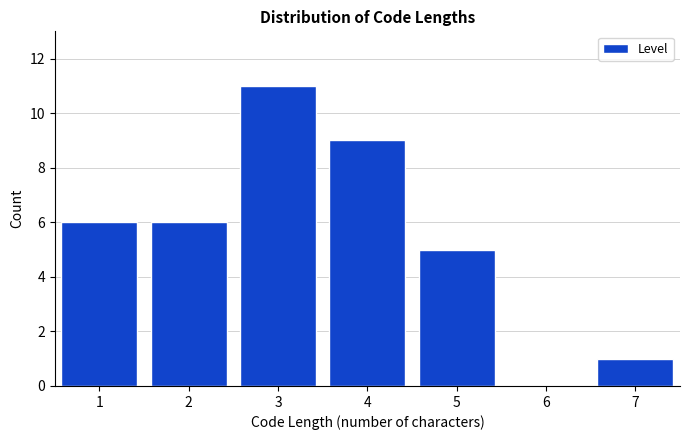

Reading left to right, transcribe all the data shown in this chart.

1=6	2=6	3=11	4=9	5=5	6=0	7=1